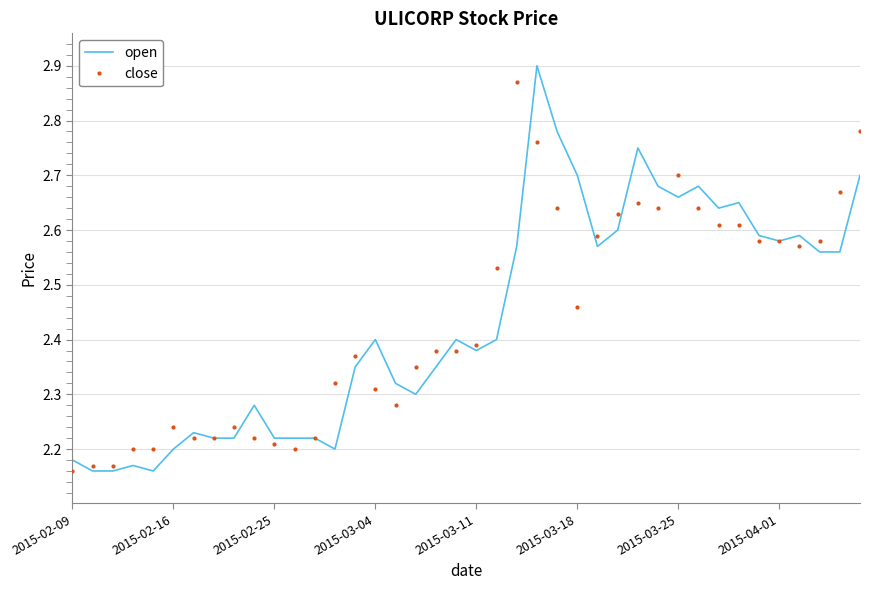

Which series has the largest range (max minus min)?

open